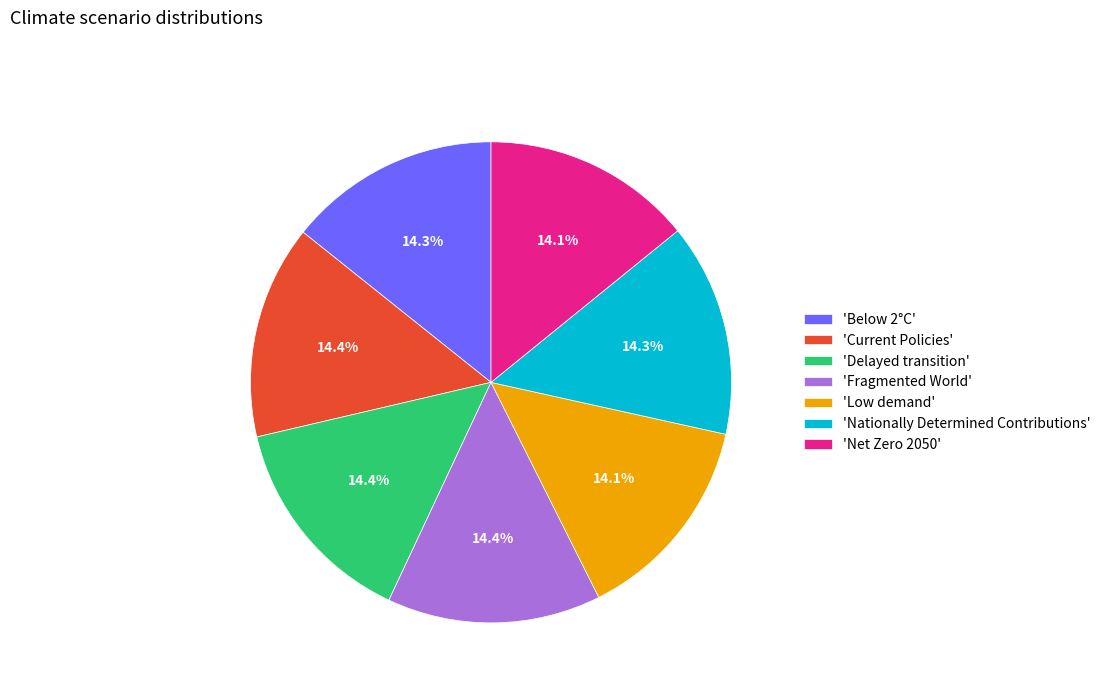

Is the sum of 'Current Policies' and 'Below 2°C' greater than half?

No